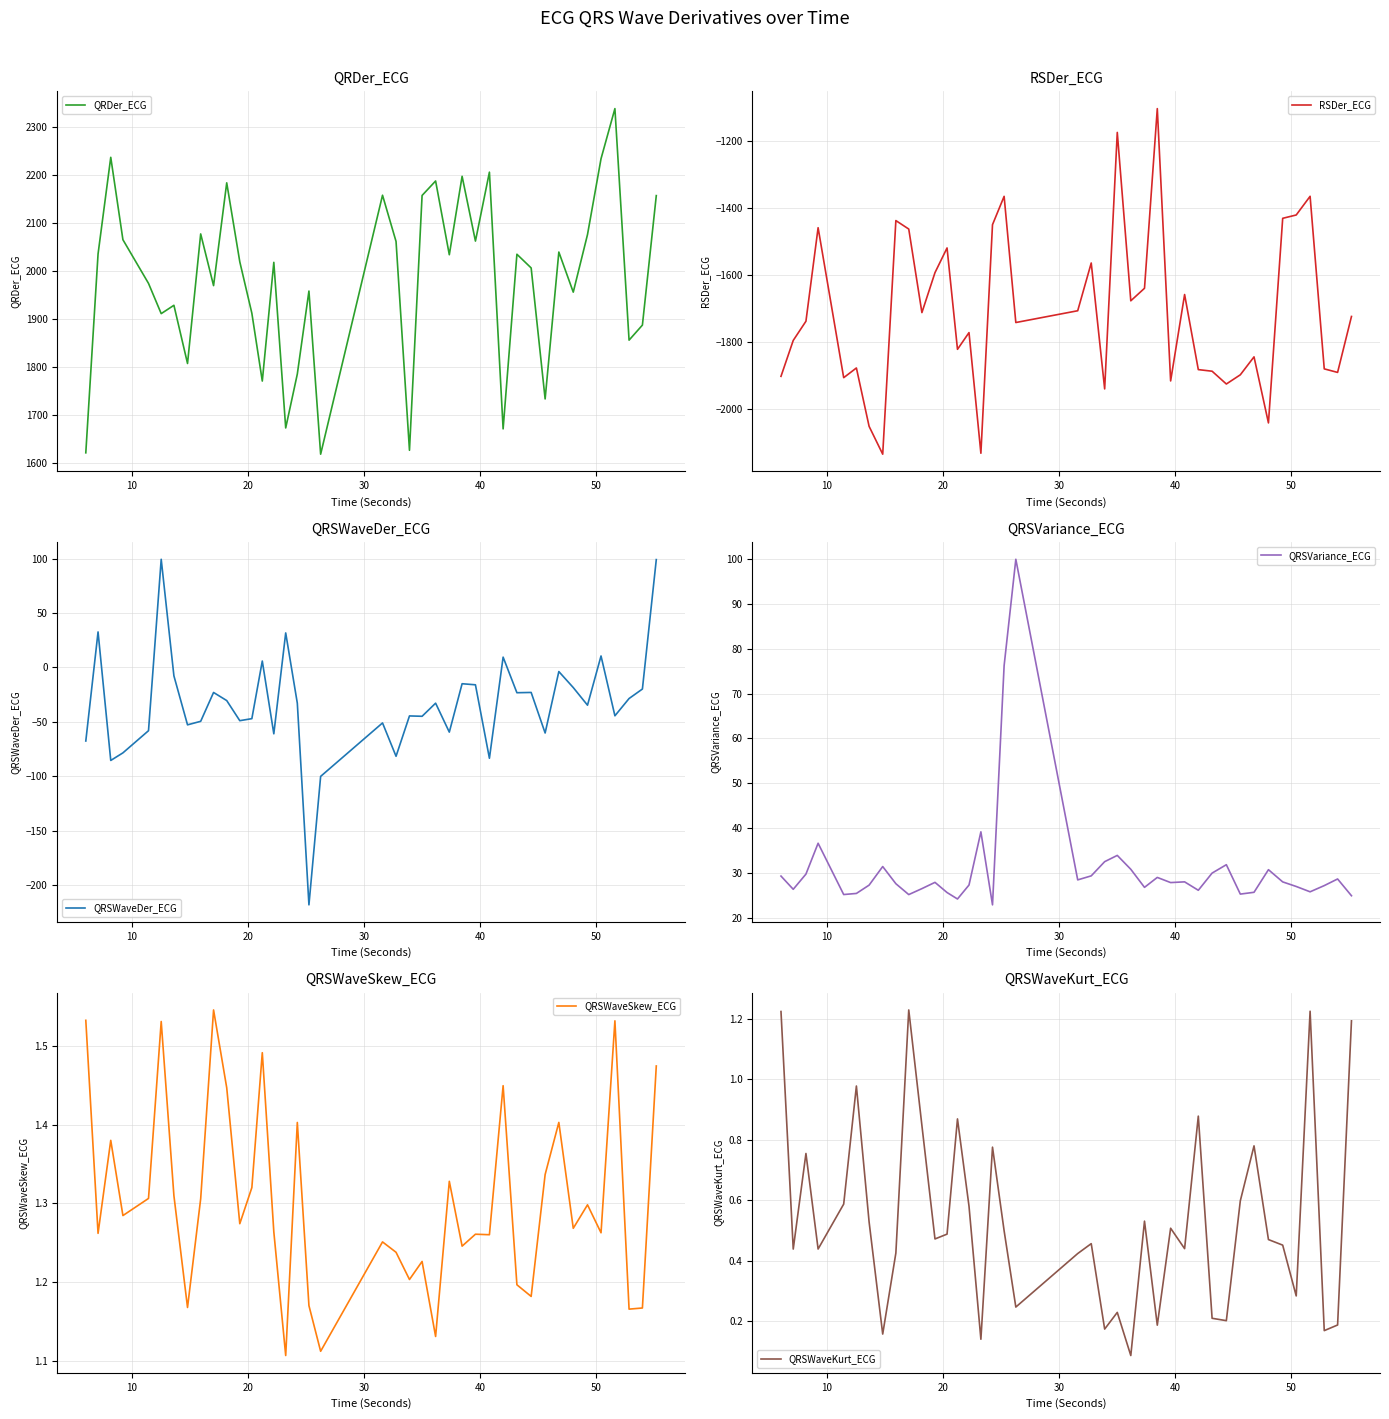

True or false: QRSWaveKurt_ECG has more than 2 interior local peaks.

True